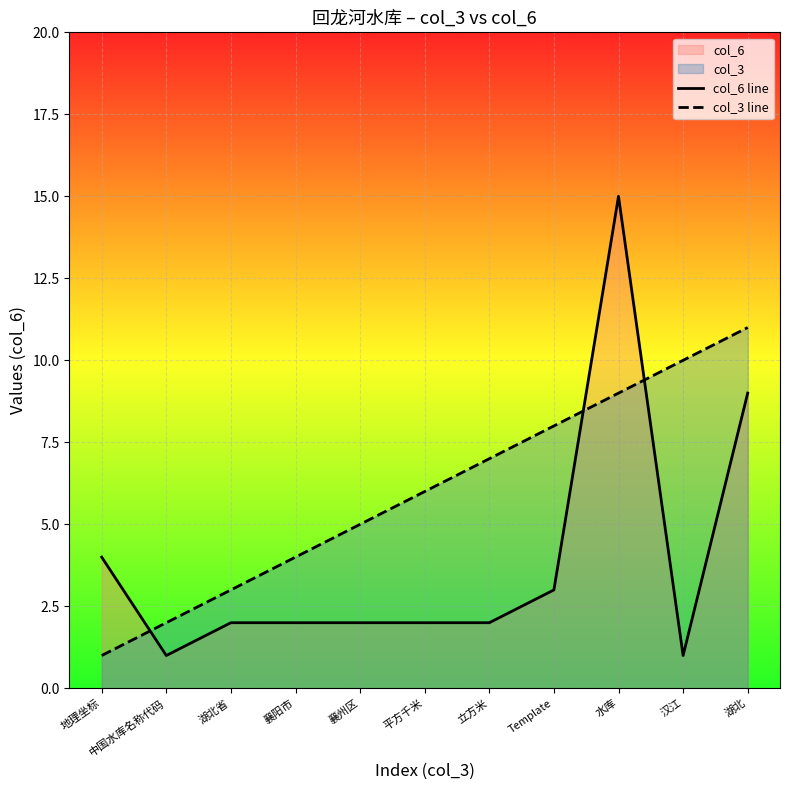

How many values in the col_6 line series are below 2?

2